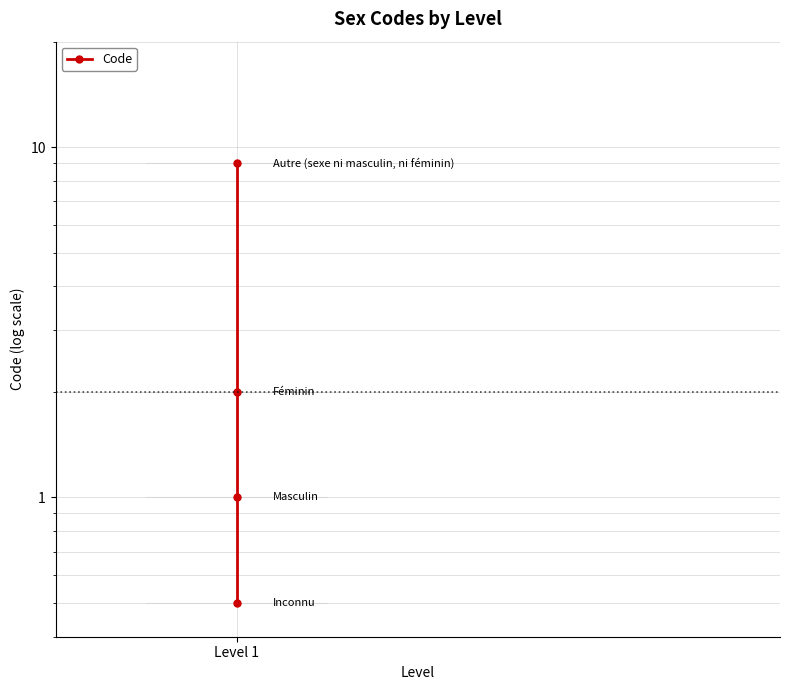

Where does the data first go above 2?

Level 1